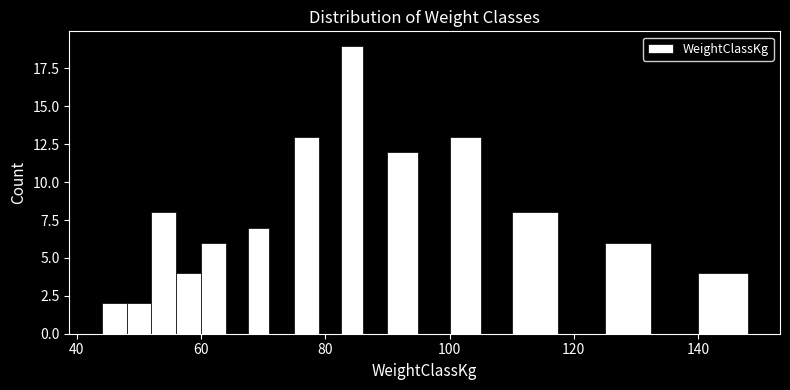

Around what value on the x-axis is the tallest bar? Give the approximate position of its centre, as read against the axis.

84